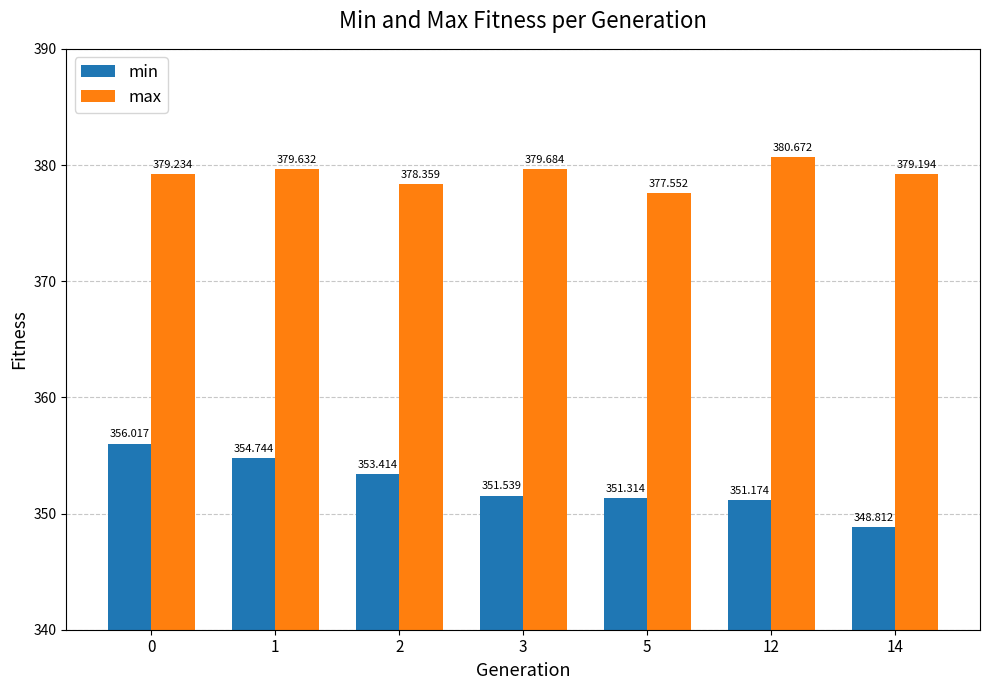

Which series changed the most between 12 and 14?

min